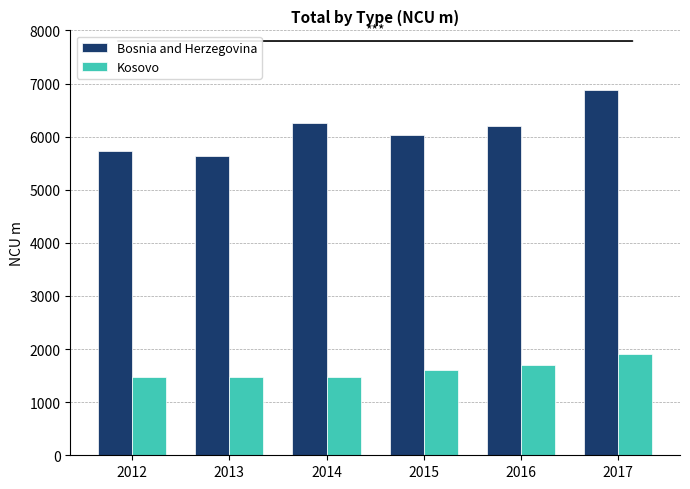

Are the bars grouped side by side (vs. stacked)?

Yes